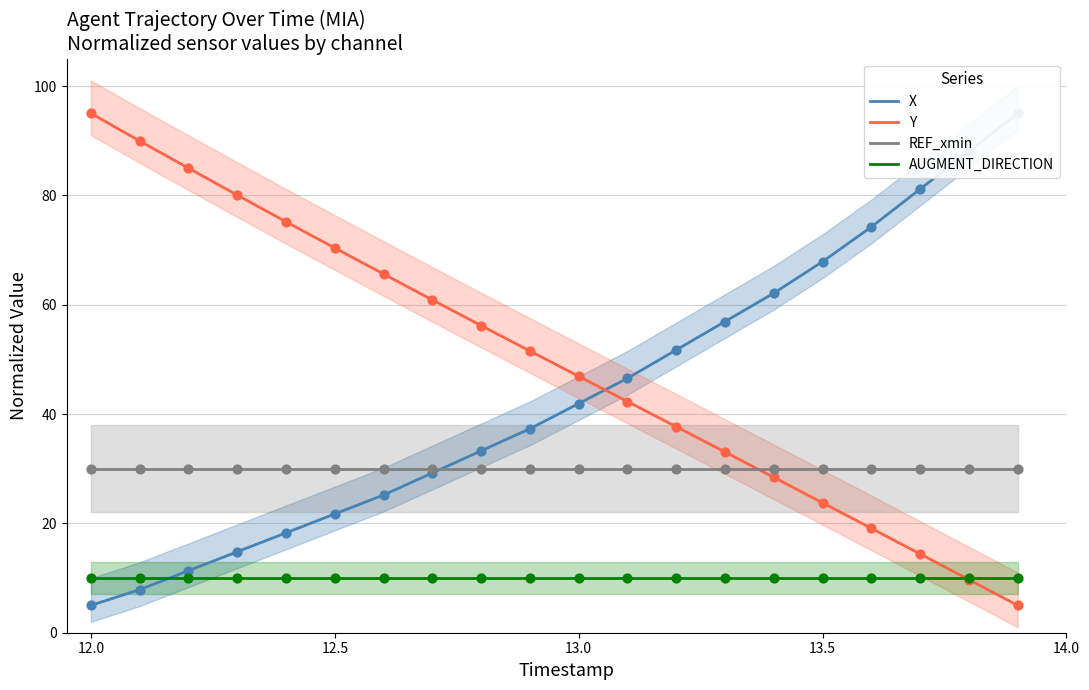

Which series has the widest spread of Y values?

X